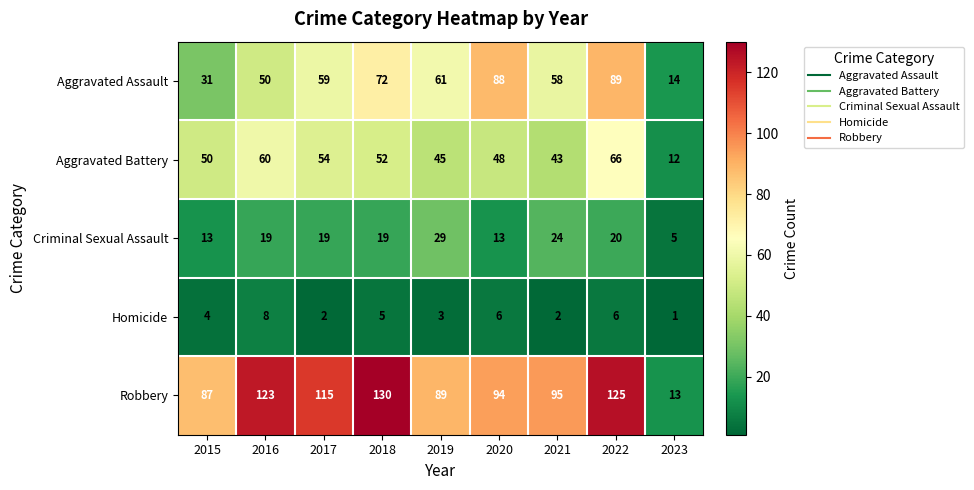

How many Homicide values are between 2 and 6?

7